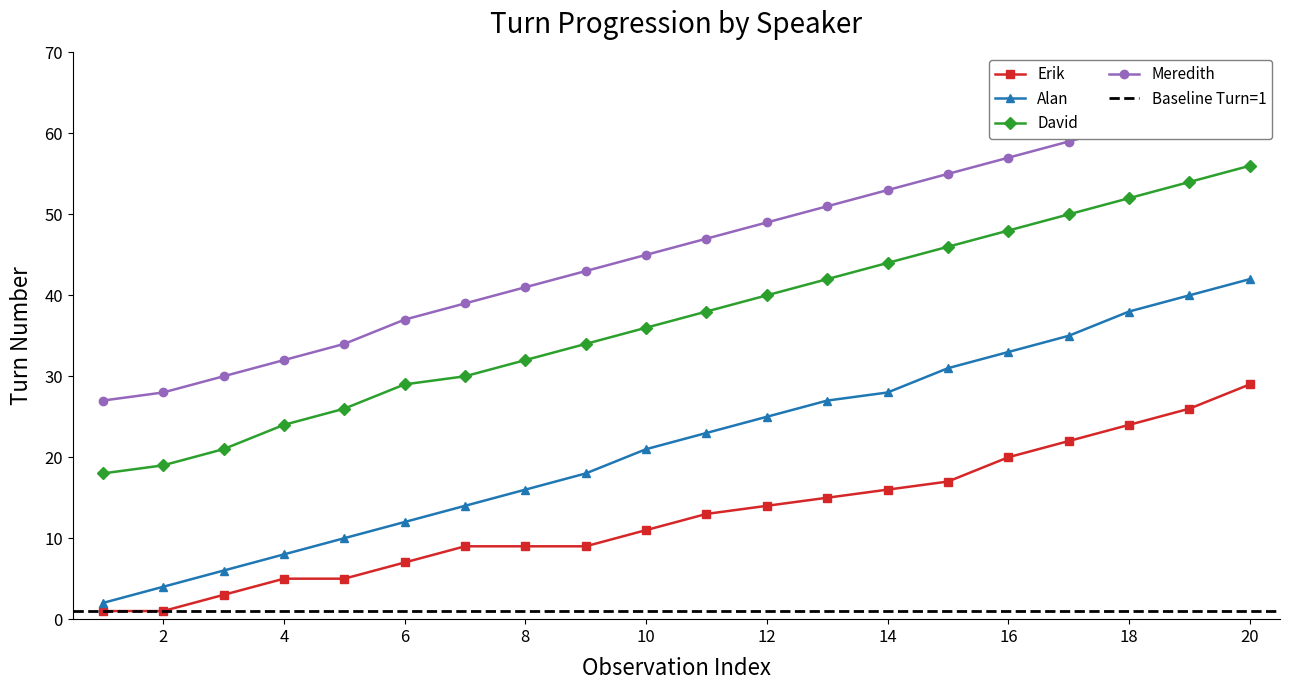

What is the sum of the Erik values at 16 and 1?

21